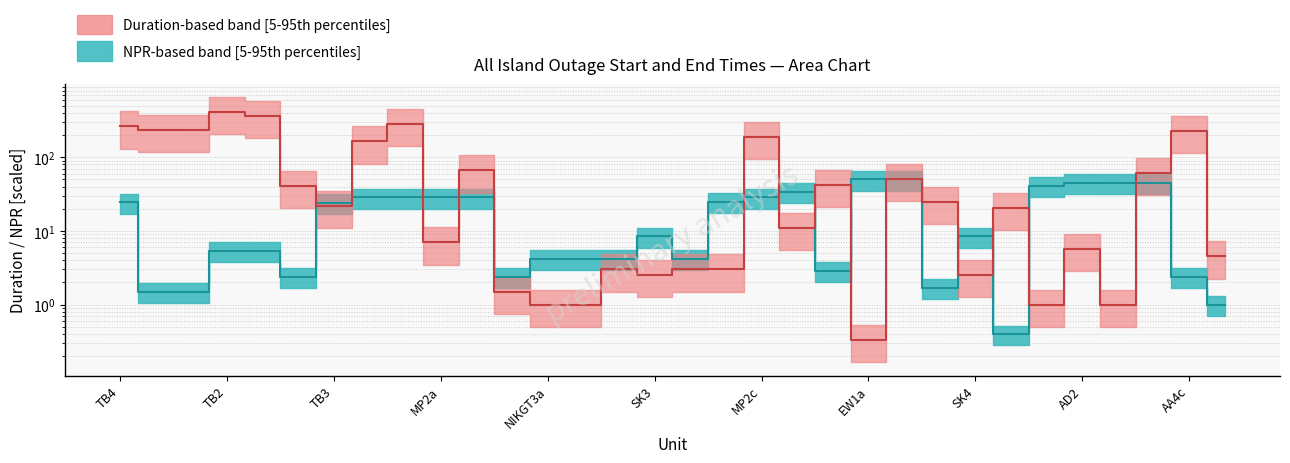

Does the chart have visible grid lines?

Yes